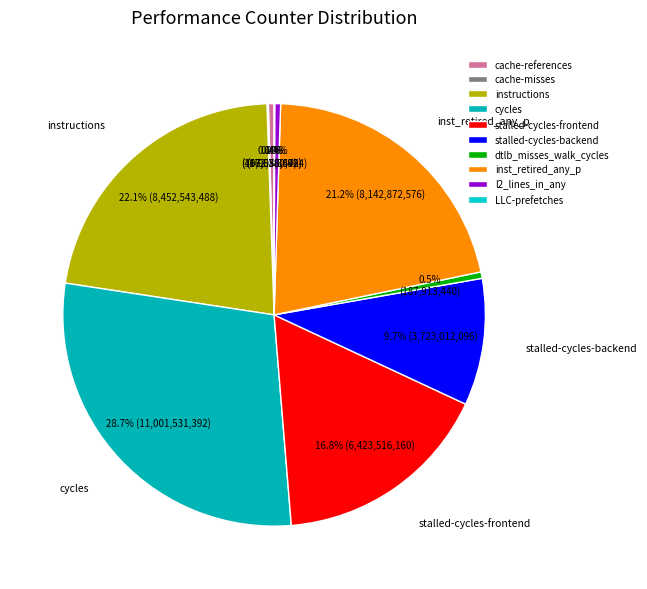

What portion of the pie excludes inst_retired_any_p?

78.8%